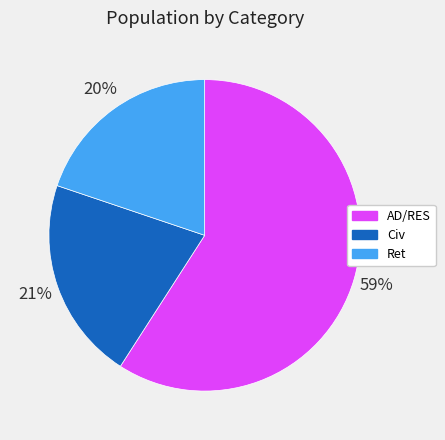

Which slice represents more than half of the pie?

AD/RES